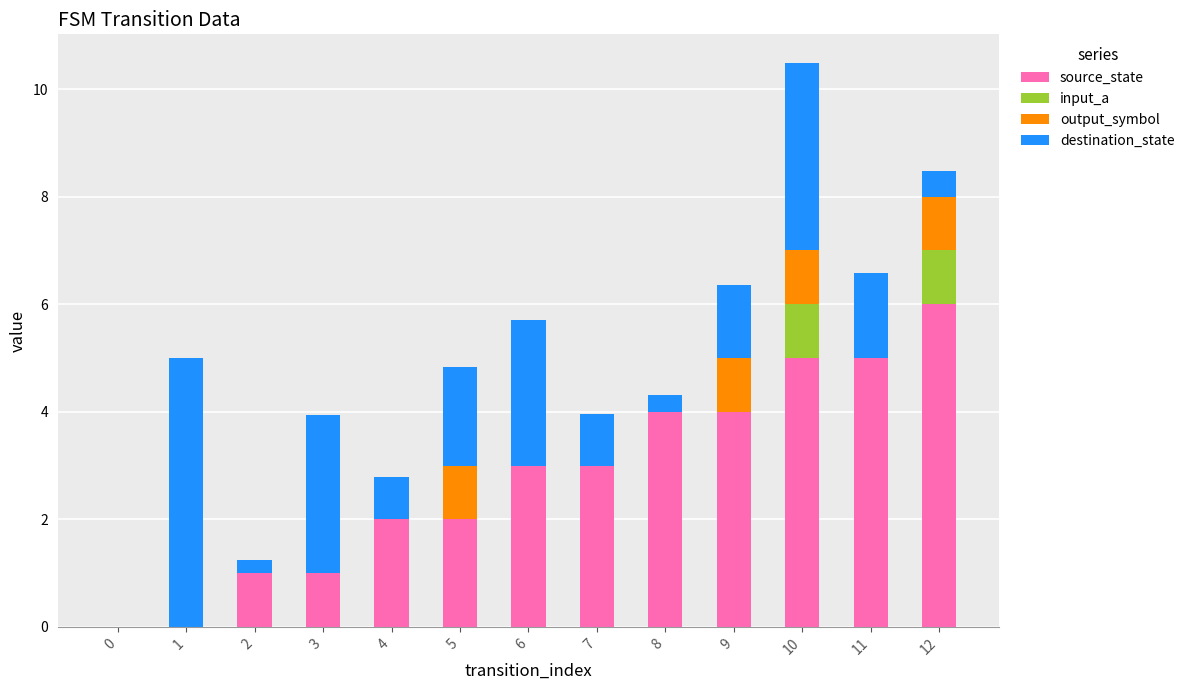

What is the highest value of the source_state series?

6.0